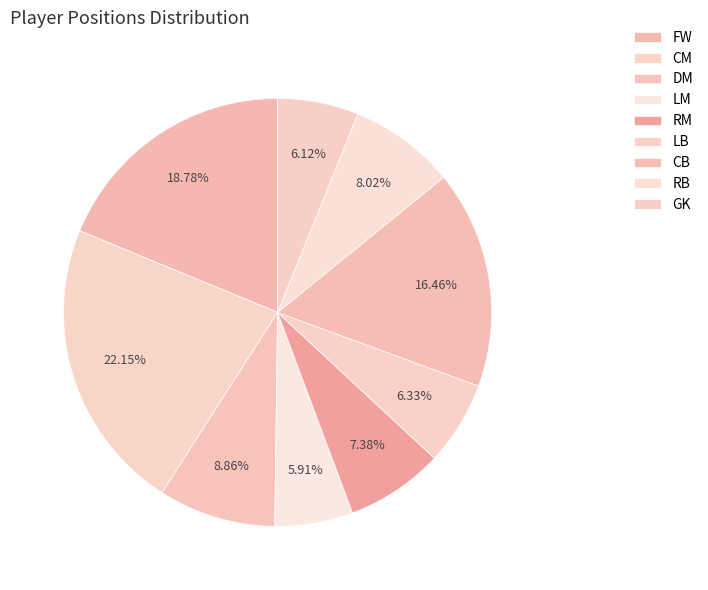

Is it true that FW is 19% of the pie?

True